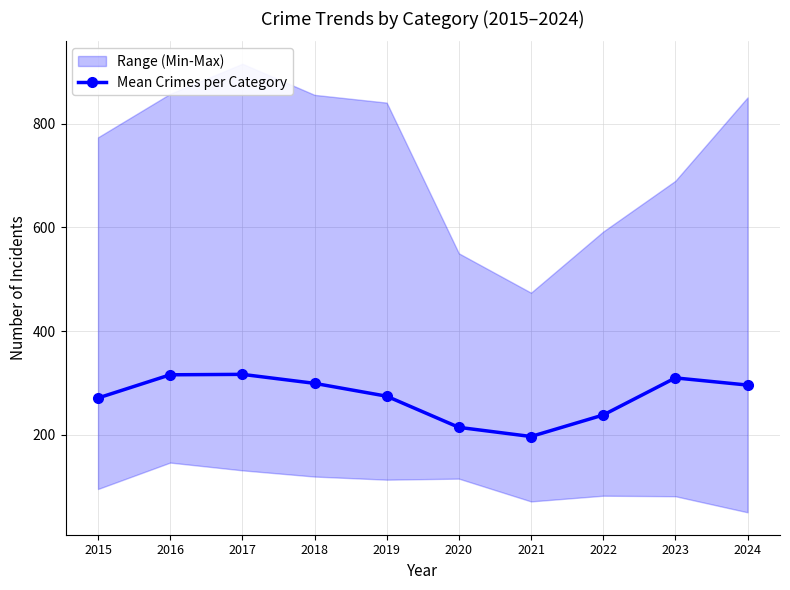

What is the sum of all values?

2729.0